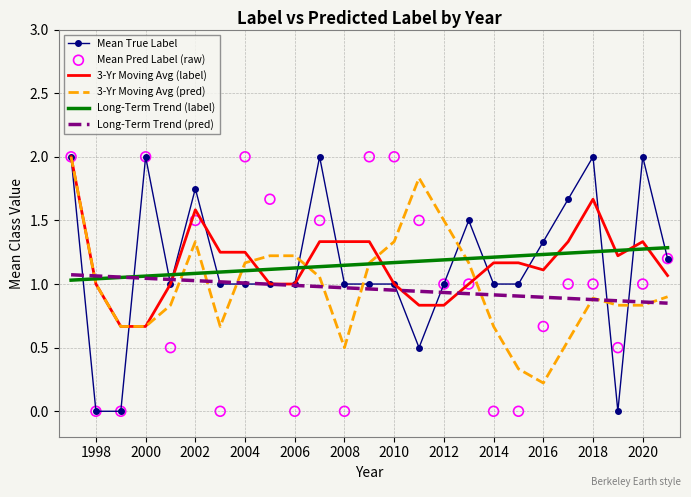

Is the value of Mean True Label at 2010 greater than the value of Long-Term Trend (label) at 2014?

No